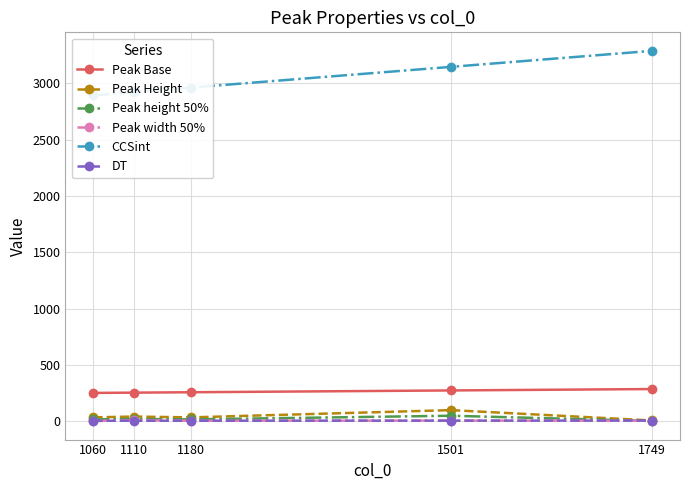

True or false: Peak Height and CCSint intersect in this chart.

False